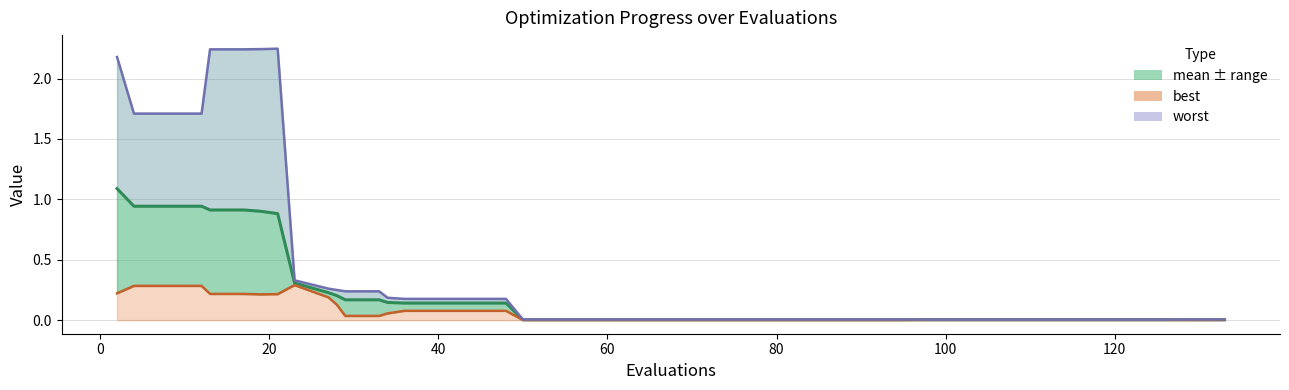

List the series in order of their peak value, highest first.

worst, mean, best